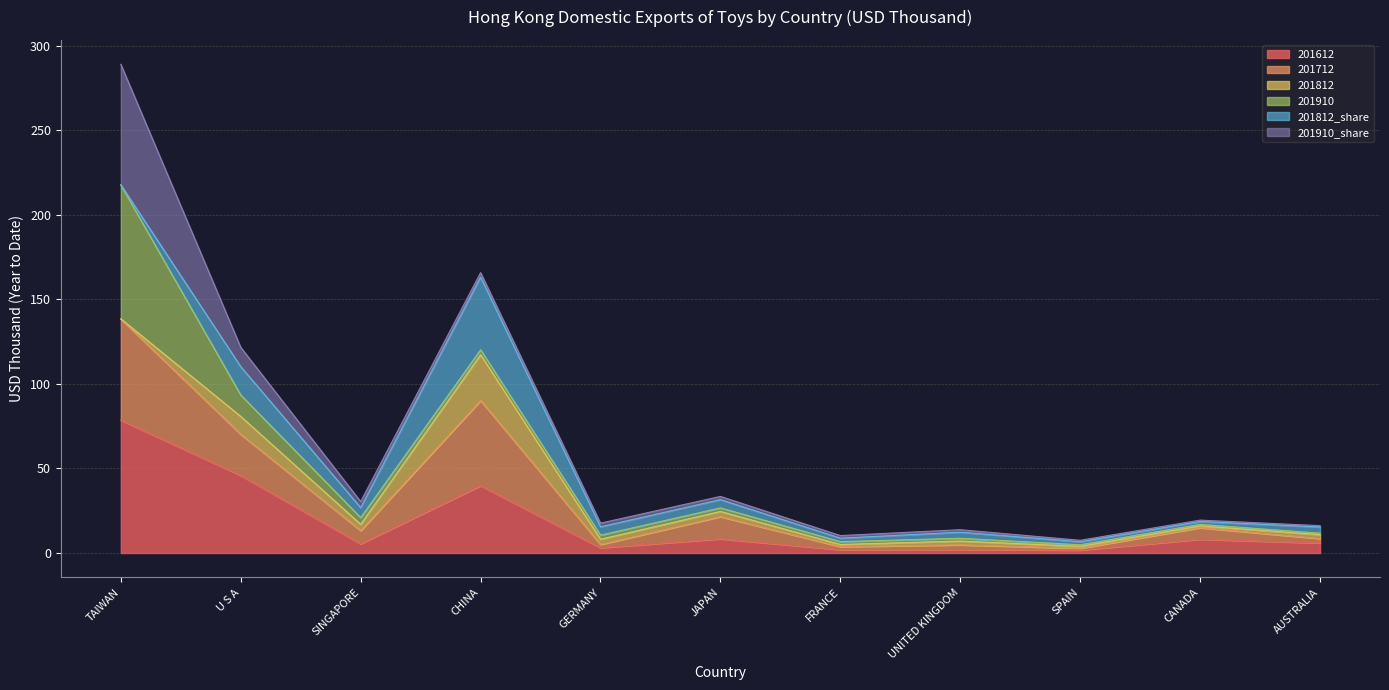

True or false: 201812_share has more than 1 interior local peaks.

True